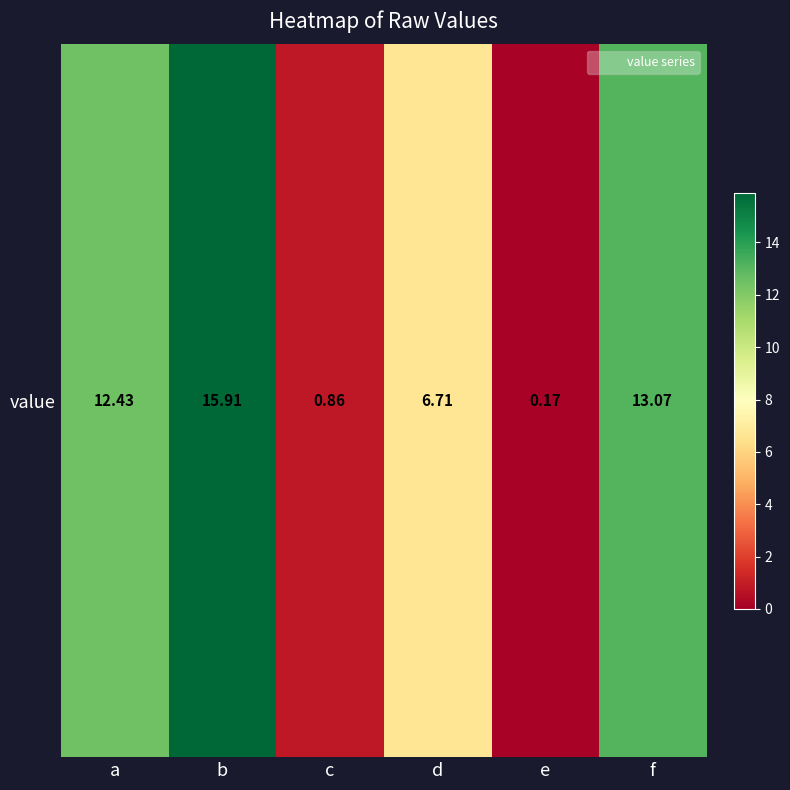

Reading left to right, what are all the values shown in this chart?

a=12.4	b=15.9	c=0.9	d=6.7	e=0.2	f=13.1